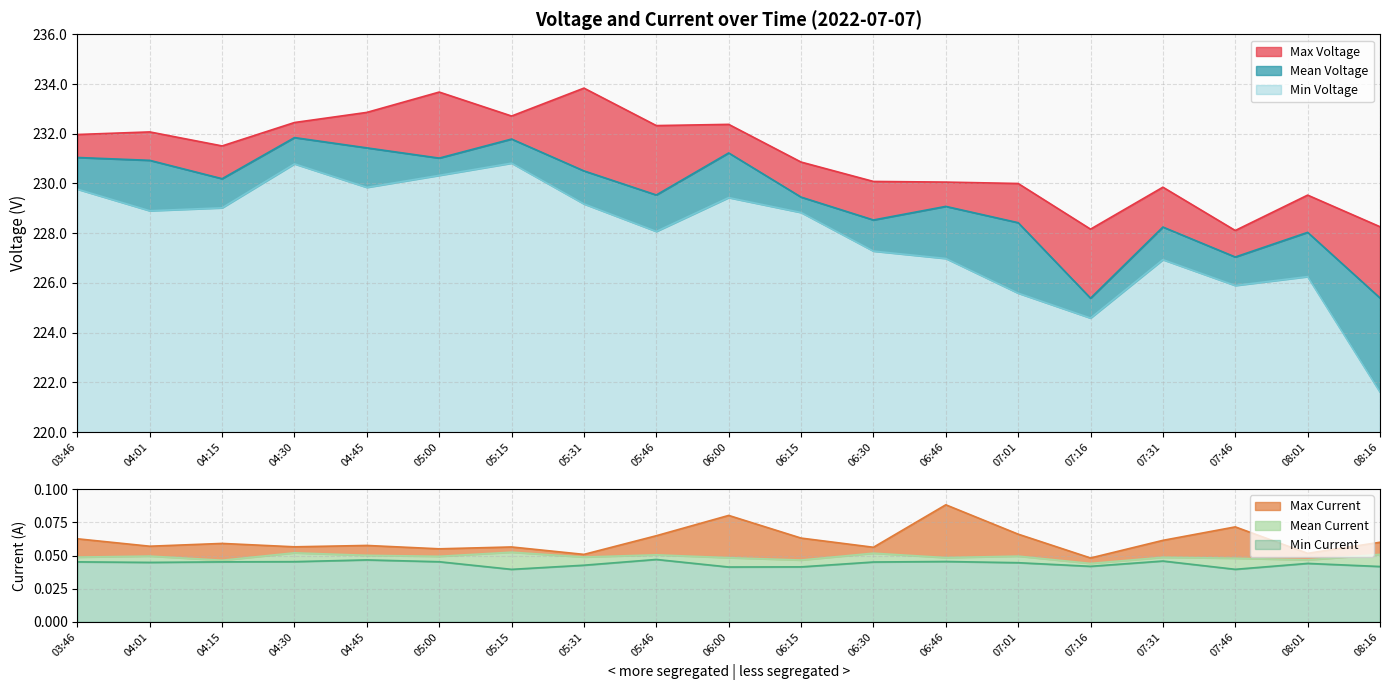

Reading right to left, transcribe all the data shown in this chart.

Max Voltage: 228.3	229.5	228.1	229.9	228.2	230.0	230.1	230.1	230.9	232.4	232.3	233.8	232.7	233.7	232.9	232.5	231.5	232.1	232.0
Mean Voltage: 225.4	228.0	227.0	228.2	225.4	228.4	229.1	228.5	229.5	231.2	229.5	230.5	231.8	231.0	231.4	231.8	230.2	230.9	231.0
Min Voltage: 221.6	226.3	225.9	226.9	224.6	225.6	227.0	227.3	228.8	229.4	228.1	229.2	230.8	230.3	229.8	230.8	229.0	228.9	229.8
Max Current: 0.1	0.1	0.1	0.1	0.0	0.1	0.1	0.1	0.1	0.1	0.1	0.1	0.1	0.1	0.1	0.1	0.1	0.1	0.1
Mean Current: 0.1	0.0	0.0	0.0	0.0	0.0	0.0	0.1	0.0	0.0	0.1	0.0	0.1	0.0	0.1	0.1	0.0	0.0	0.0
Min Current: 0.0	0.0	0.0	0.0	0.0	0.0	0.0	0.0	0.0	0.0	0.0	0.0	0.0	0.0	0.0	0.0	0.0	0.0	0.0